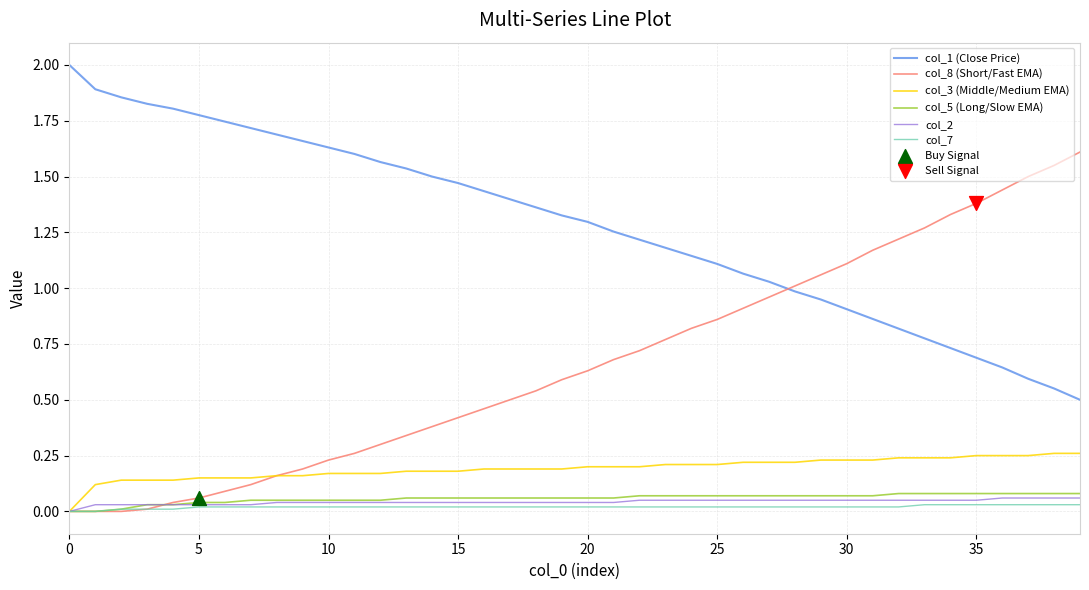

Which series has the largest total across all categories?

col_1 (Close Price)